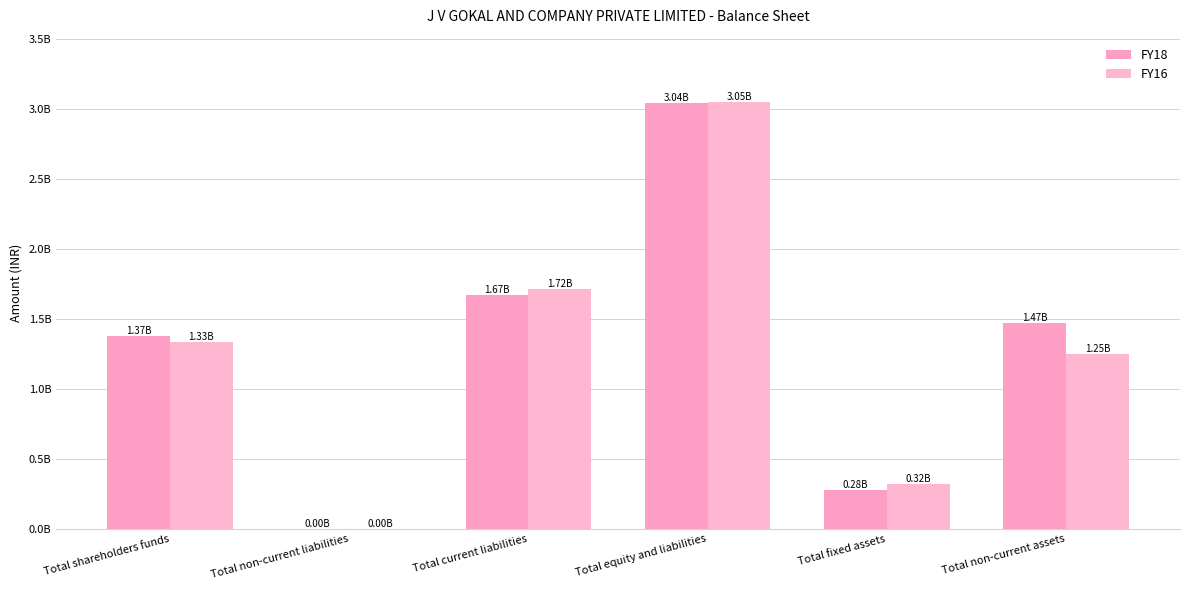

Reading right to left, extract all data points from this chart.

FY18: Total non-current assets=1468451372.0	Total fixed assets=279378275.0	Total equity and liabilities=3044545833.0	Total current liabilities=1668293570.0	Total non-current liabilities=1576284.0	Total shareholders funds=1374675979.0
FY16: Total non-current assets=1251921260.5	Total fixed assets=318038083.2	Total equity and liabilities=3052820424.0	Total current liabilities=1717158087.1	Total non-current liabilities=826024.8	Total shareholders funds=1334836312.1